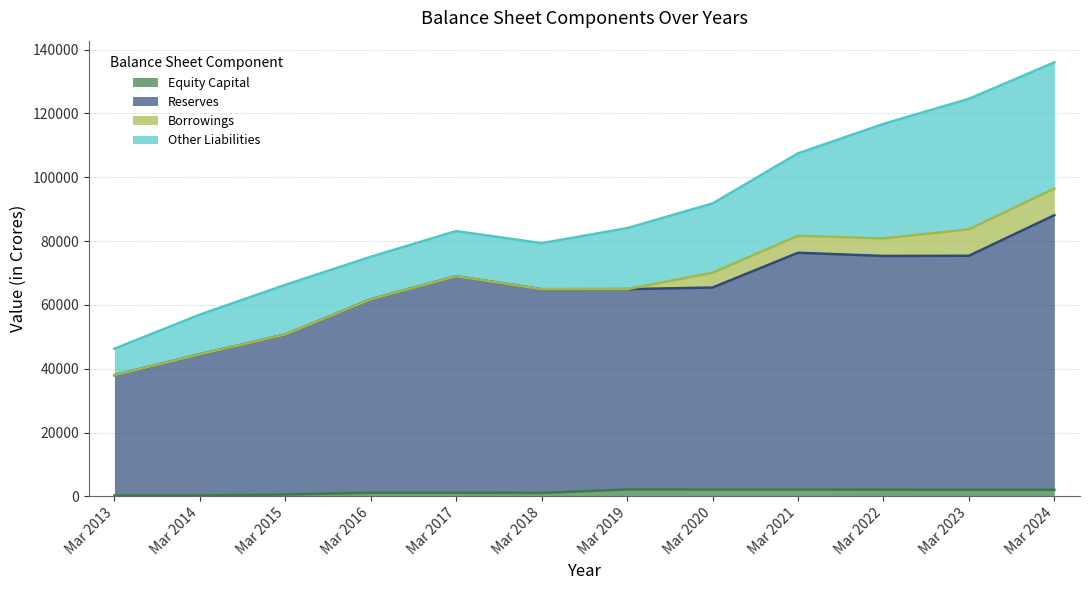

Does the chart have visible grid lines?

Yes